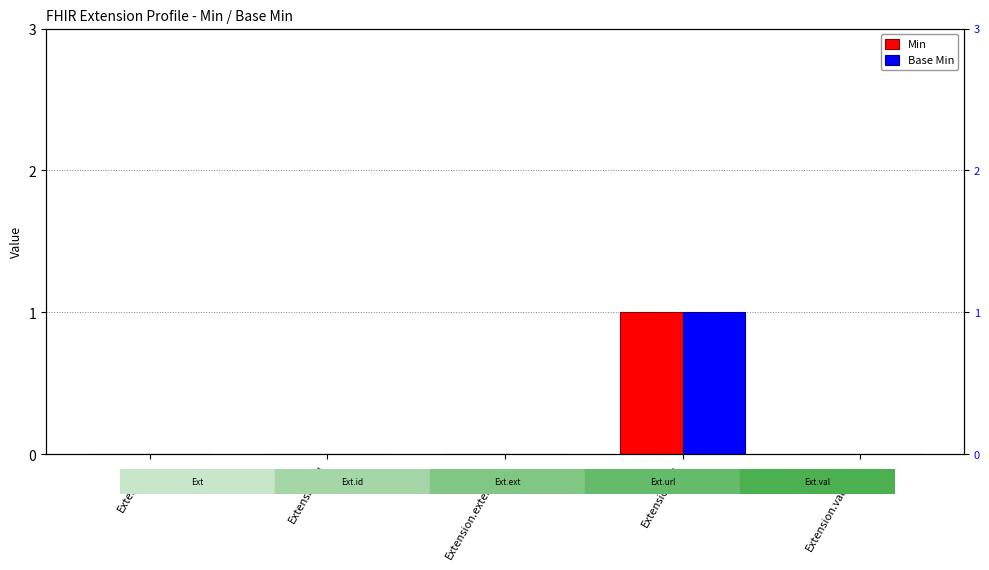

Which category has the highest value in the Base Min series?

Extension.url